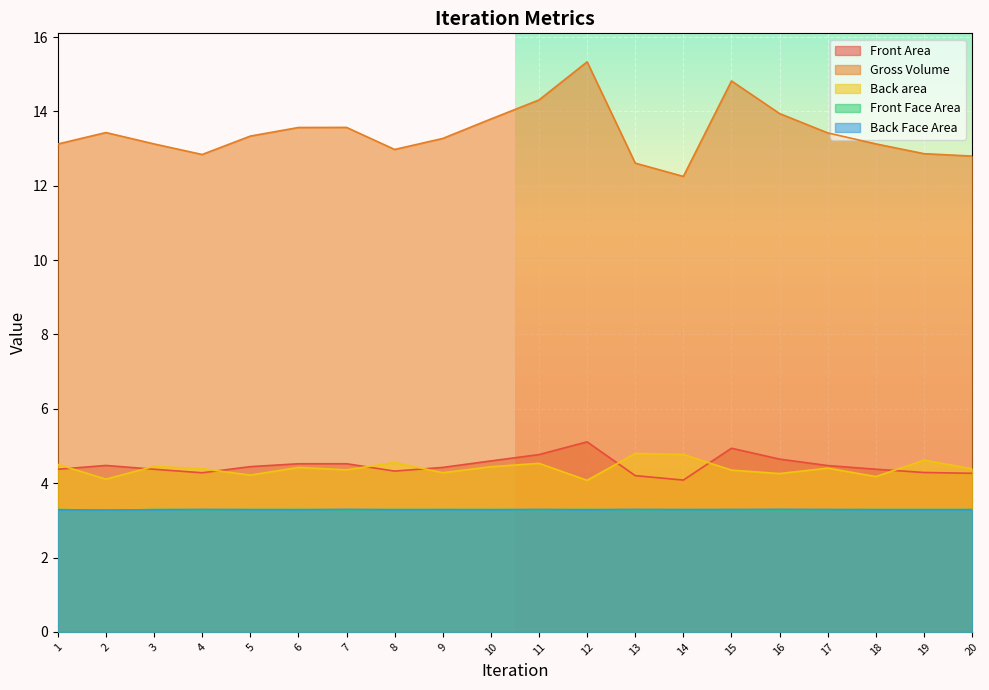

Is it true that Back area equals 4.8 at 14?

True